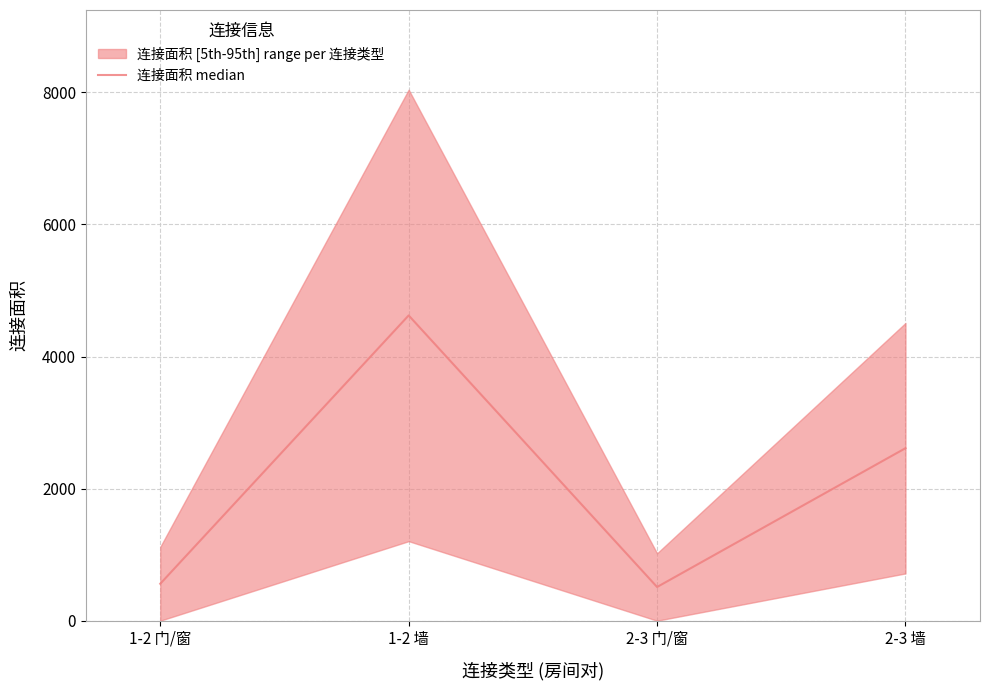

Which label corresponds to the smallest value in the chart?

2-3 门/窗